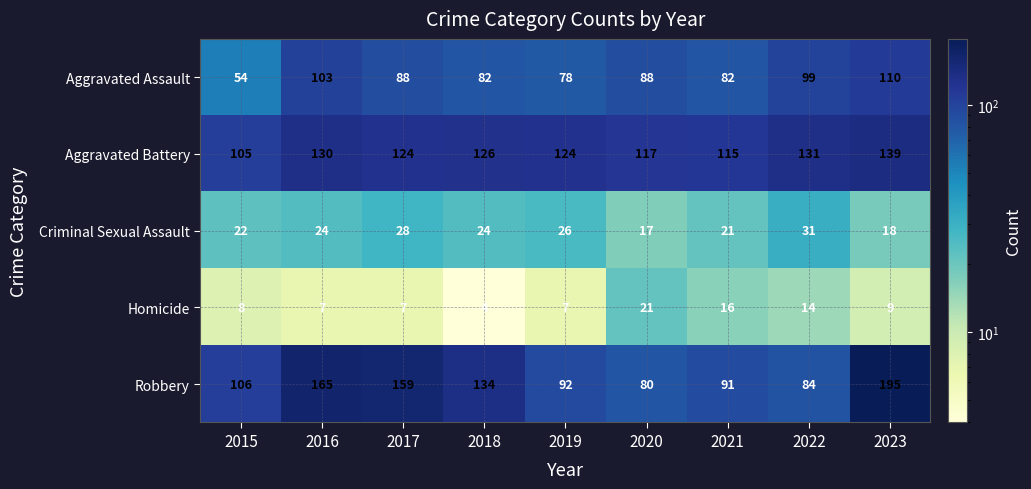

What is the spread (max minus min) of values at 2015?

98